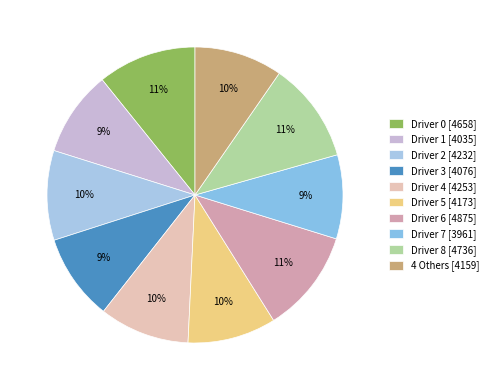

Count the number of slices in the pie.

10